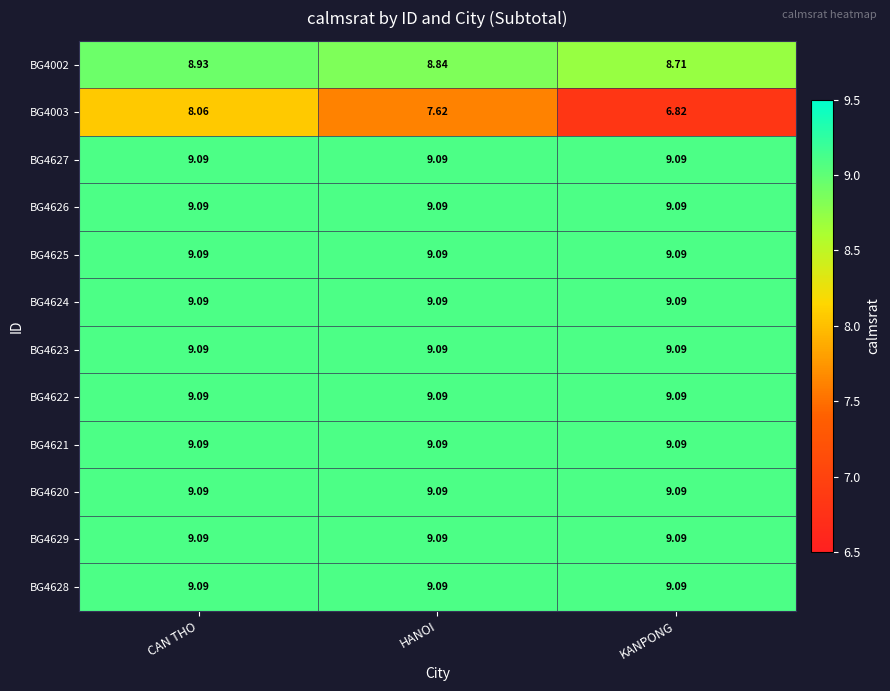

At which category is the sum across all series the highest?

CAN THO